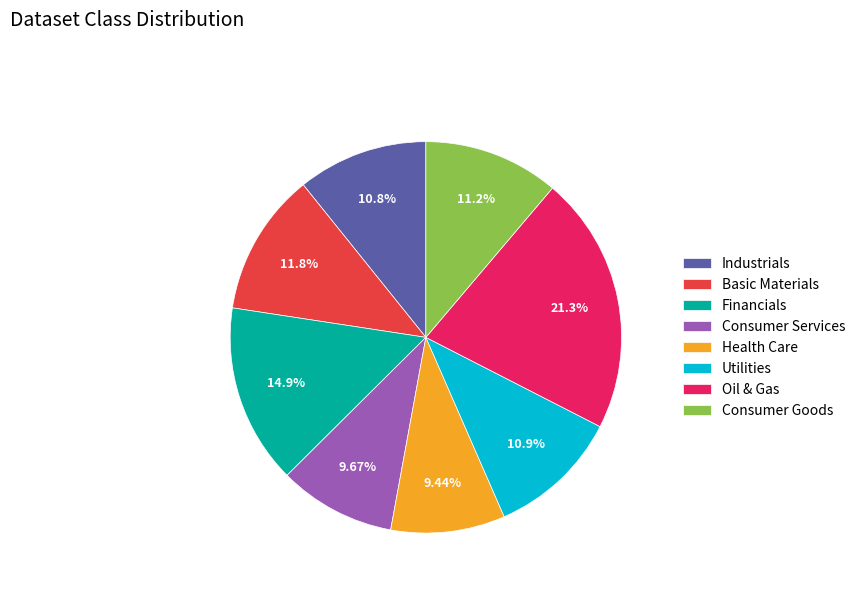

Is it true that Industrials is 11% of the pie?

True